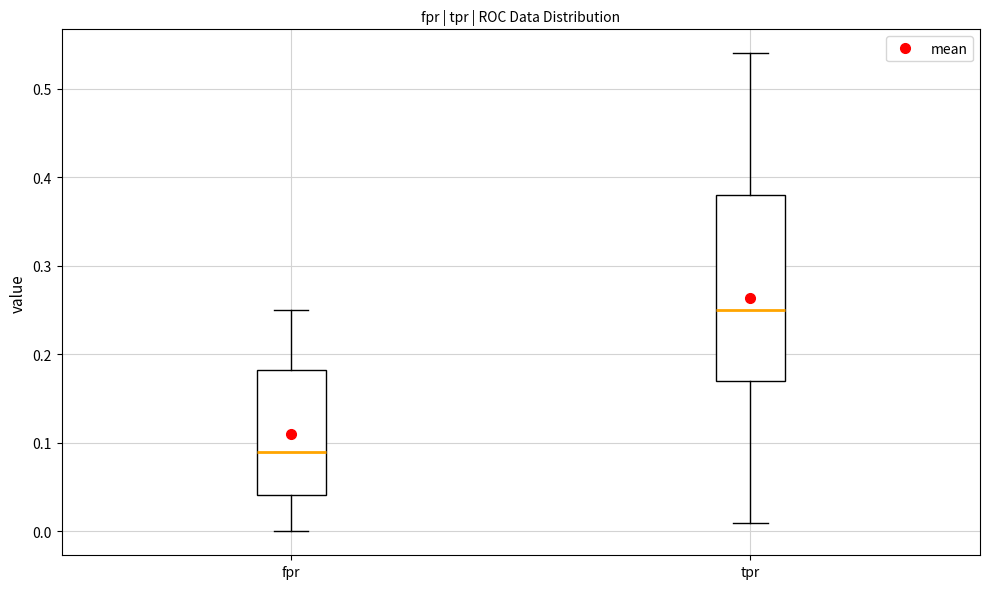

Which box has the highest median line?

tpr